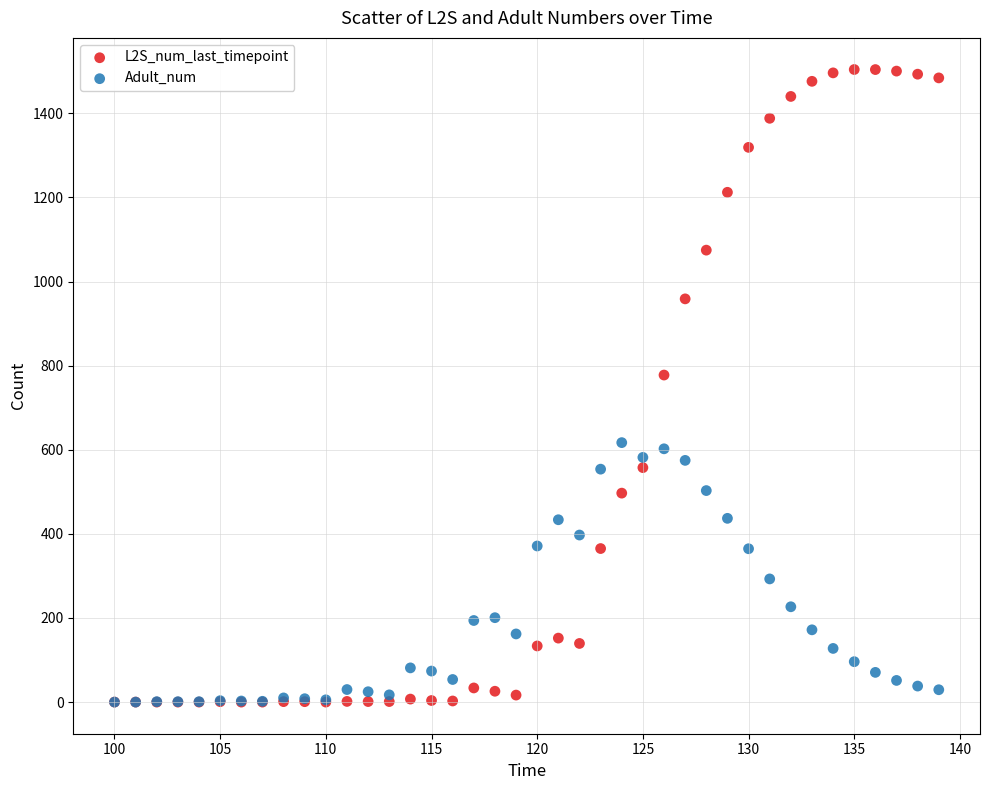

Which series has the largest Y range (max minus min)?

L2S_num_last_timepoint